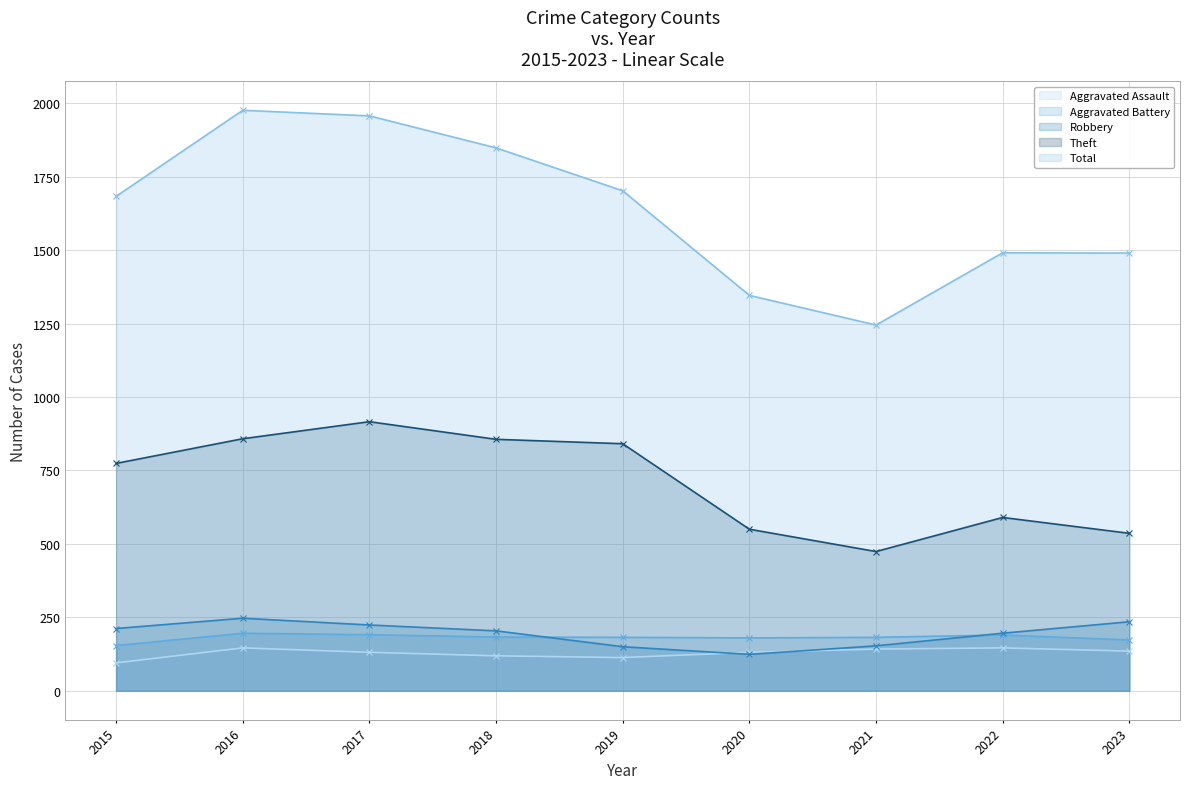

Rank the categories by Aggravated Battery value from highest to lowest.

2016, 2017, 2022, 2018, 2019, 2021, 2020, 2023, 2015